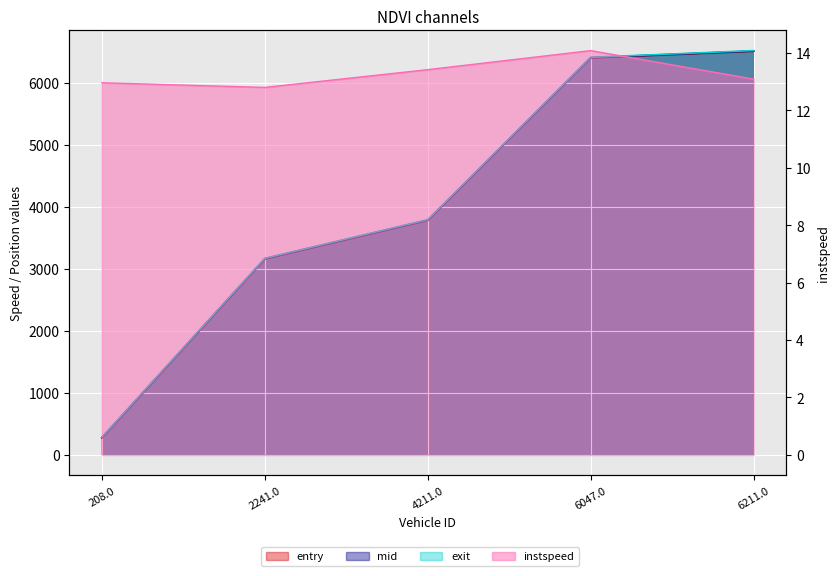

What is the difference between the maximum and second lowest values in the mid series?

3350.8